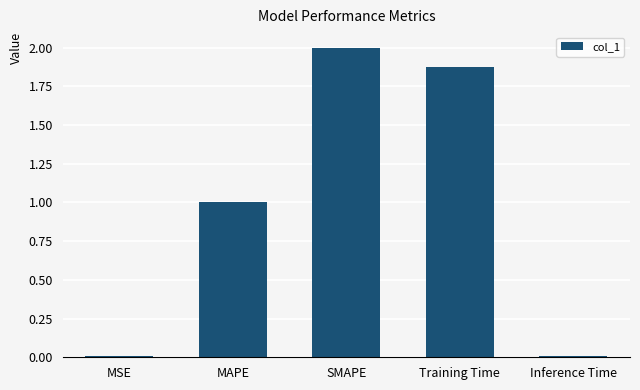

Which has a higher value, MAPE or Inference Time?

MAPE